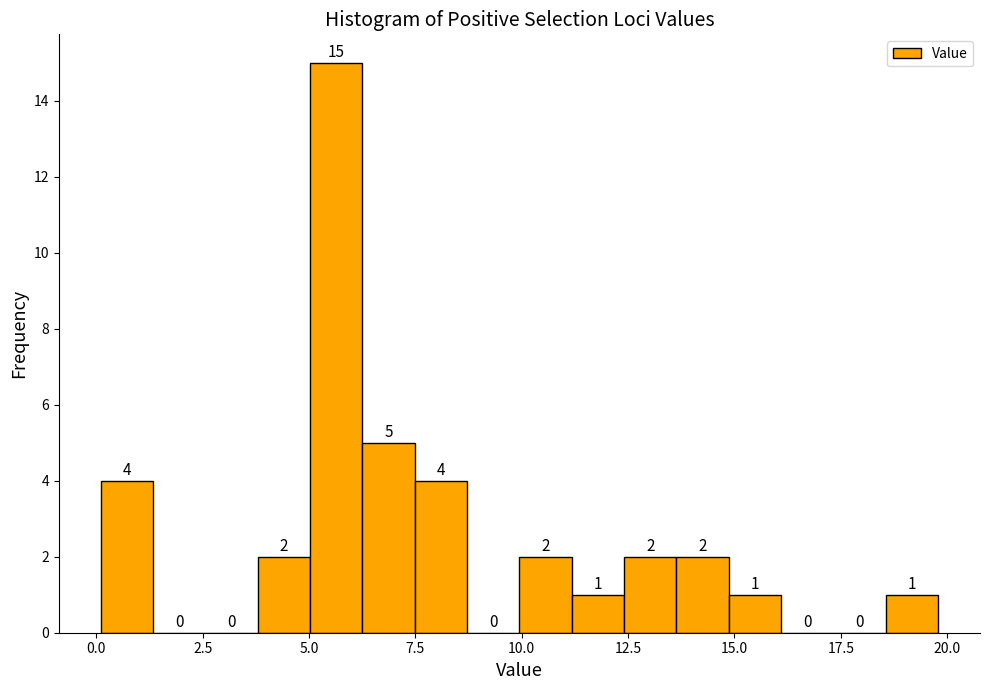

Read against the x-axis, roughly where is the centre of the tallest bar?

5.5